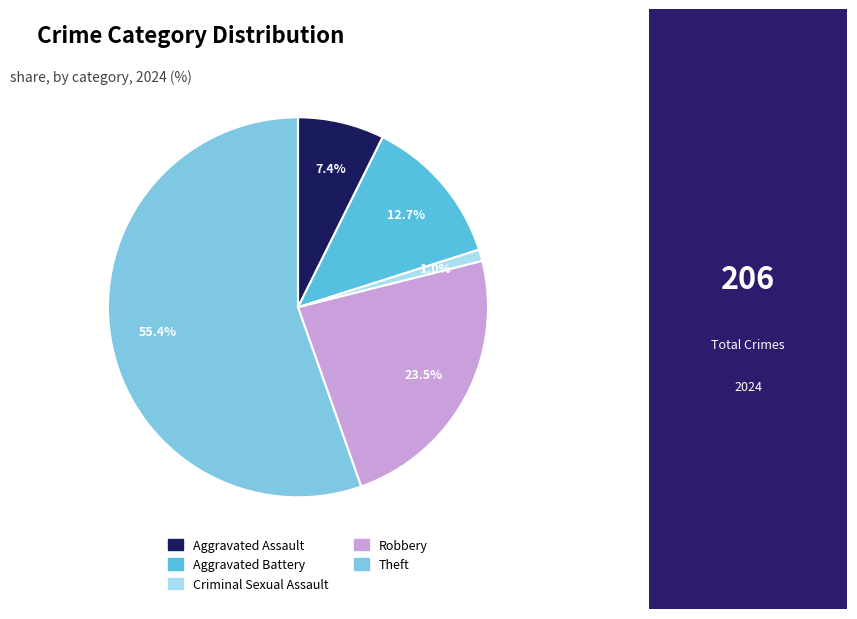

Is there any slice that represents more than half of the pie?

Yes